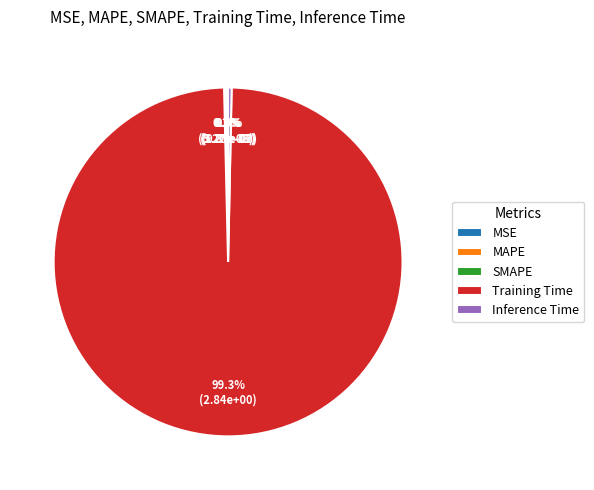

Does any single category account for the majority?

Yes